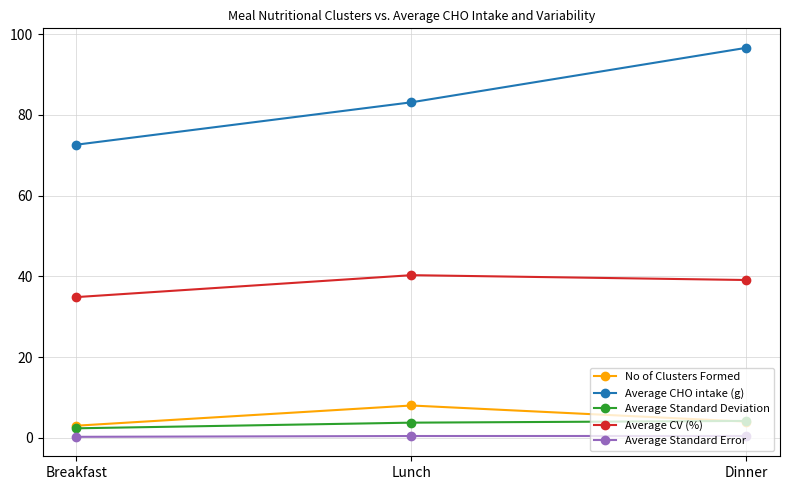

What is the difference between the Average CHO intake (g) values at Lunch and Dinner?

13.5